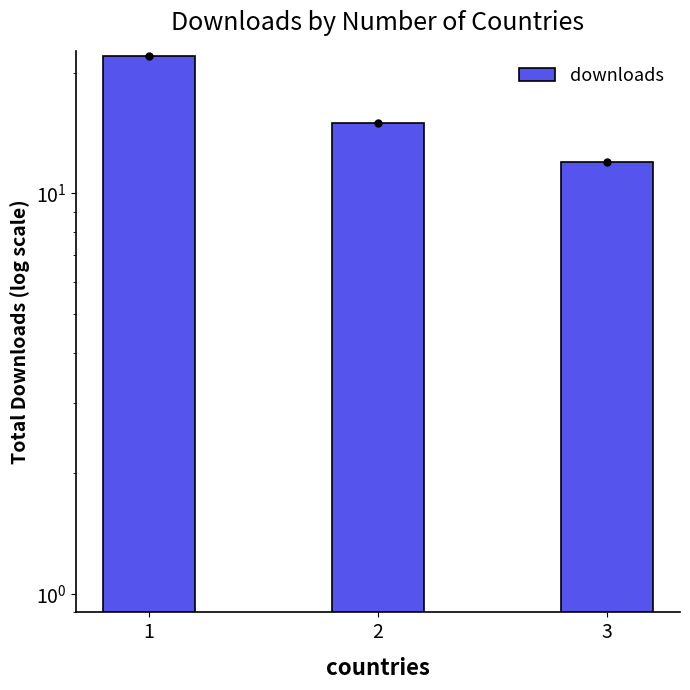

Where is the data nearest to the value 17?

2